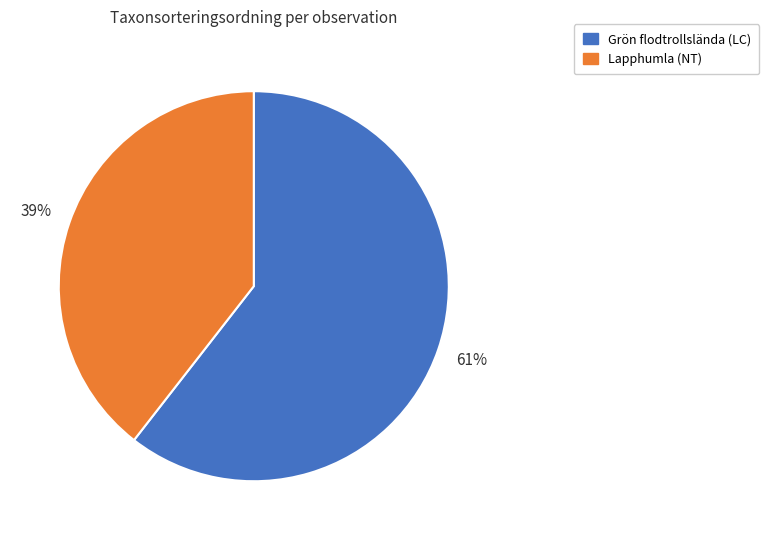

Rank the categories by value from highest to lowest.

Grön flodtrollslända (LC), Lapphumla (NT)